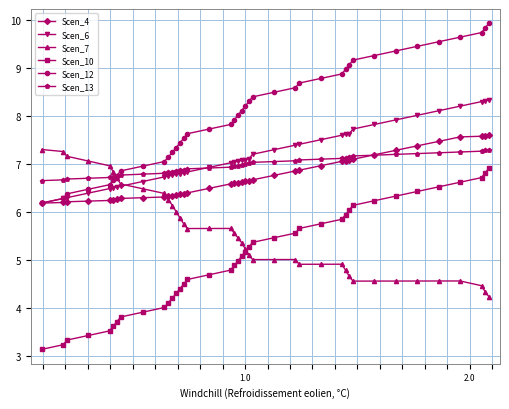

True or false: Scen_10 and Scen_6 intersect in this chart.

False